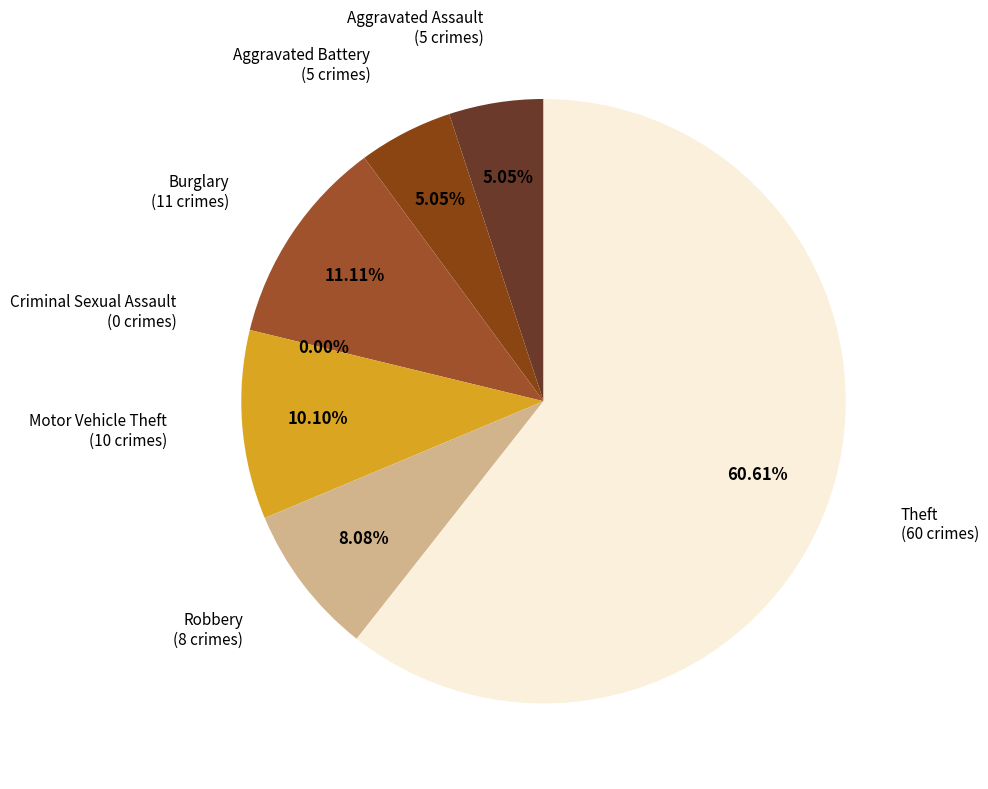

Is it true that Criminal Sexual Assault is 0% of the pie?

True